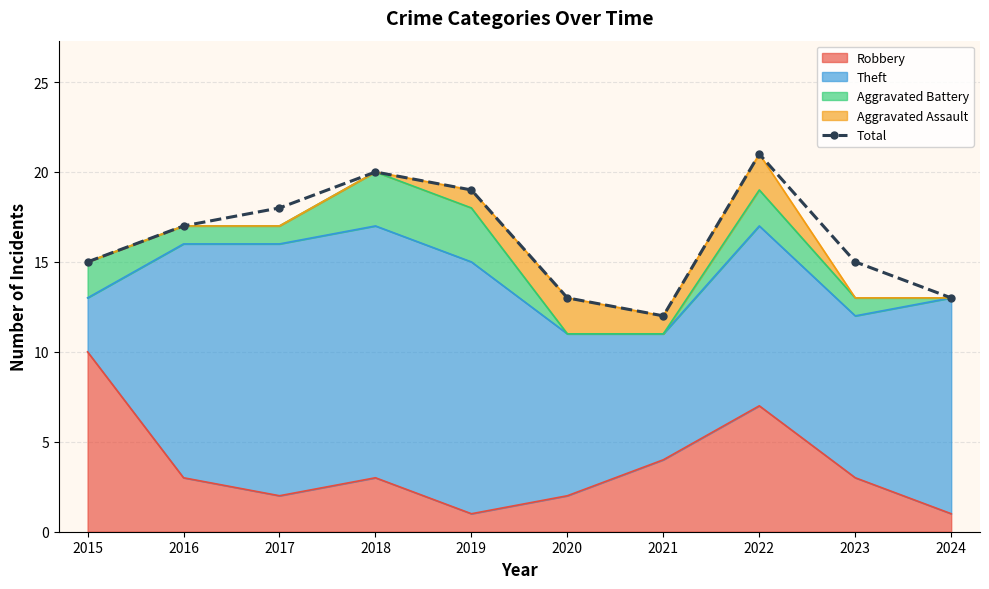

How many data points are less than 17?

5